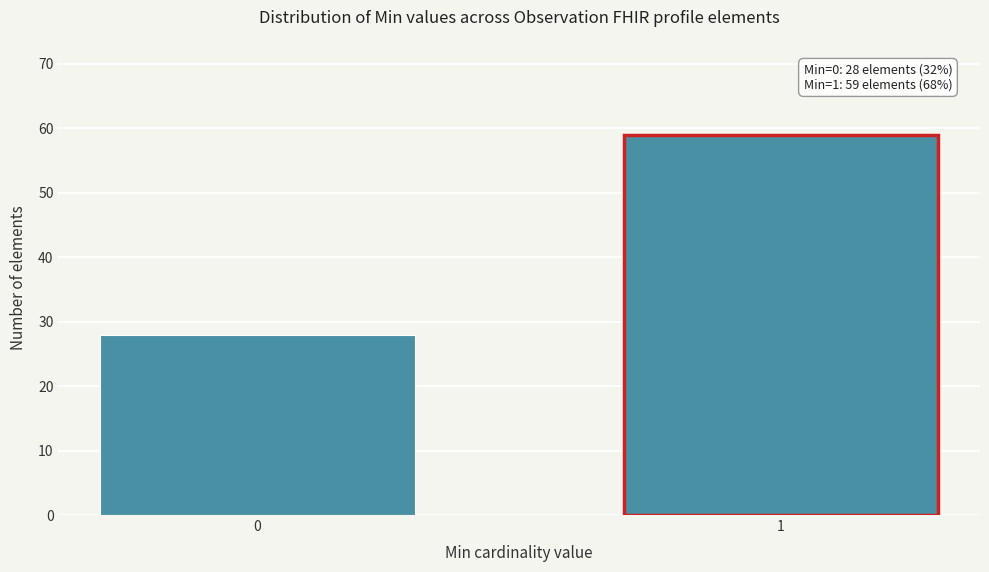

Reading left to right, extract all data points from this chart.

28	59